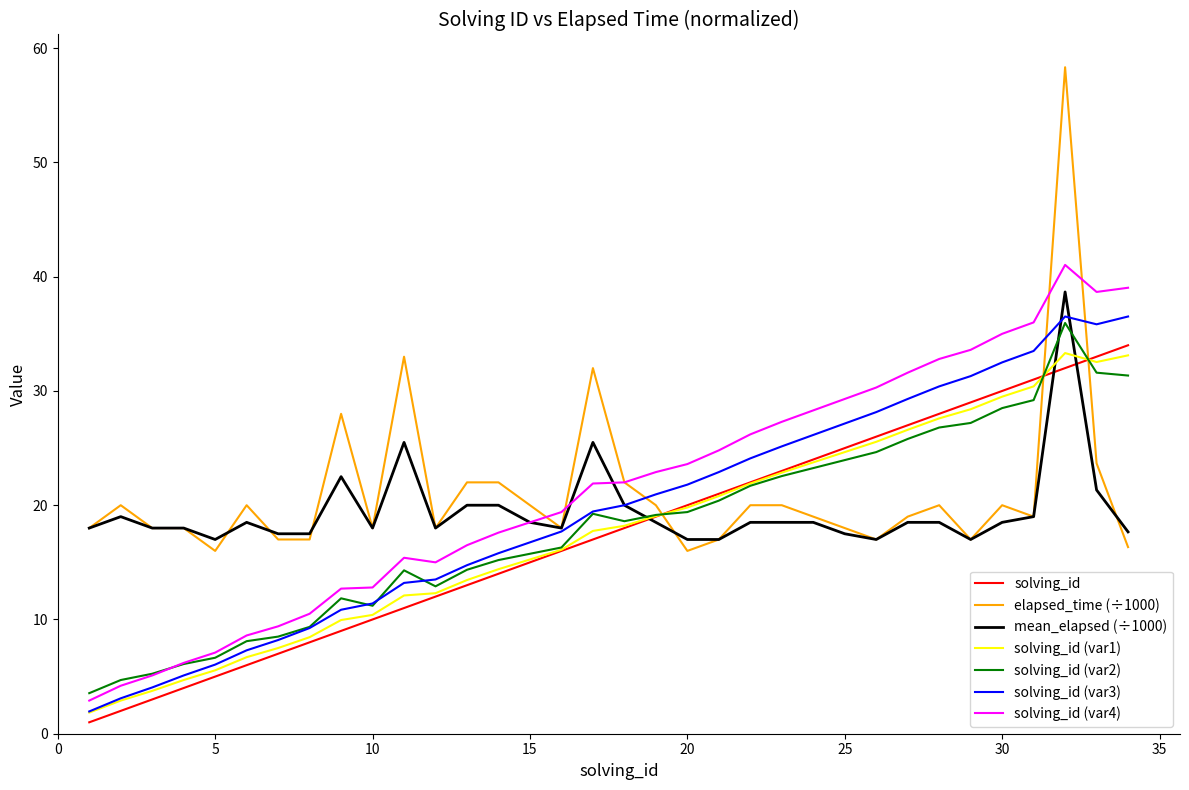

What is the lowest value of the solving_id (var3) series?

2.0